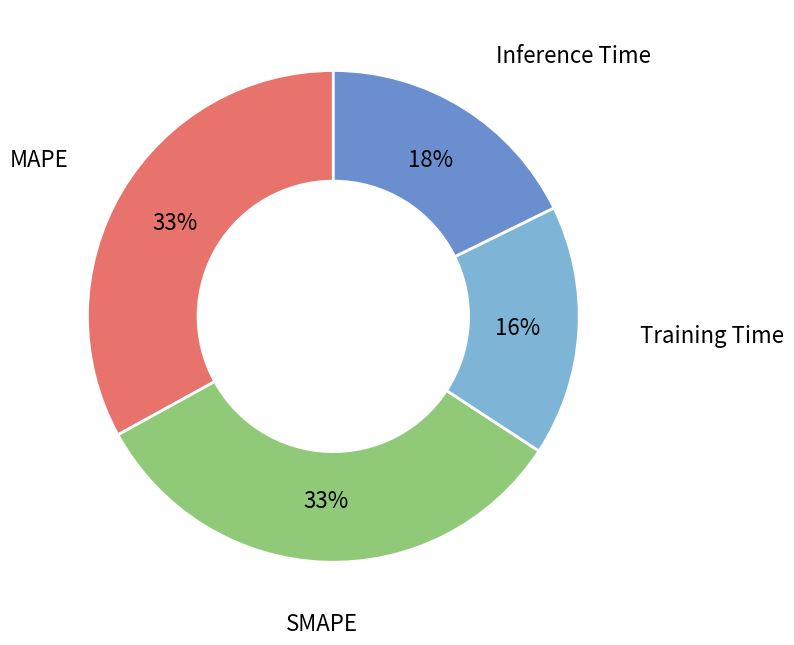

To the nearest percent, what is the difference between the largest and smallest slice percentages?

17%